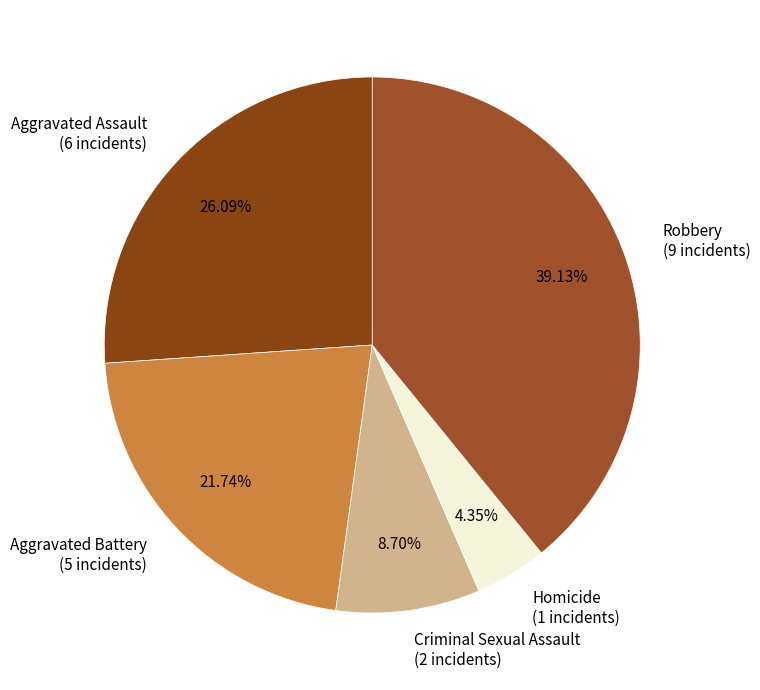

To the nearest percent, what percentage of the pie is Criminal Sexual Assault?

9%